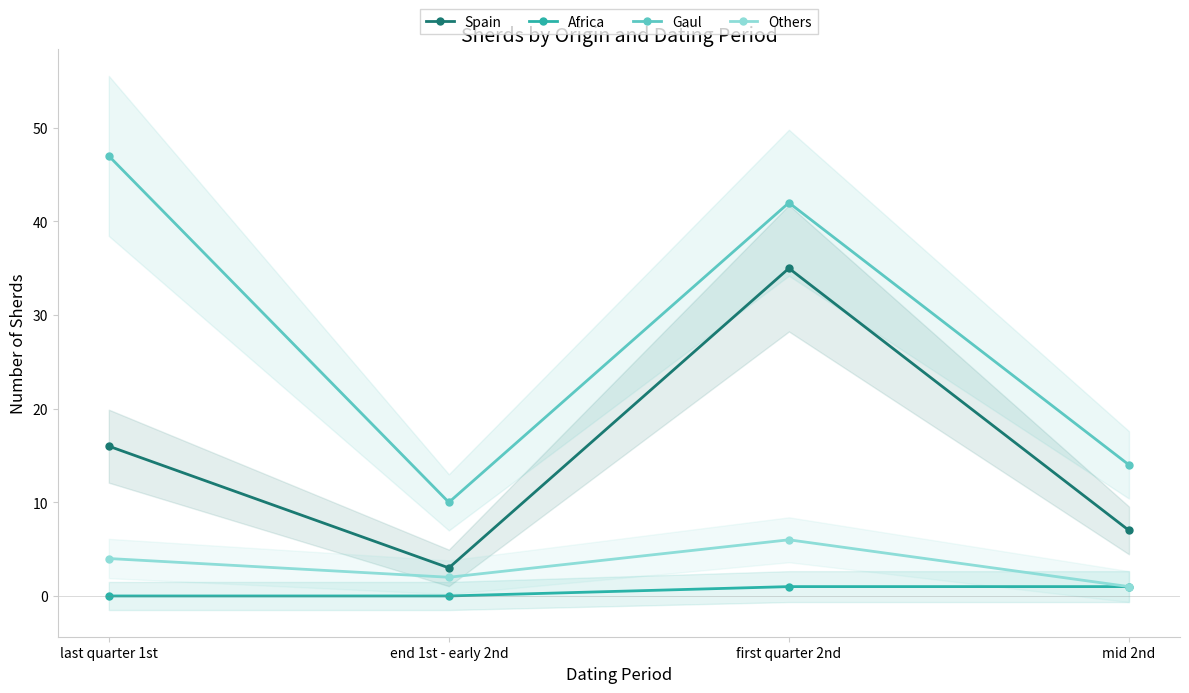

Does the chart display data point markers on the line(s)?

Yes